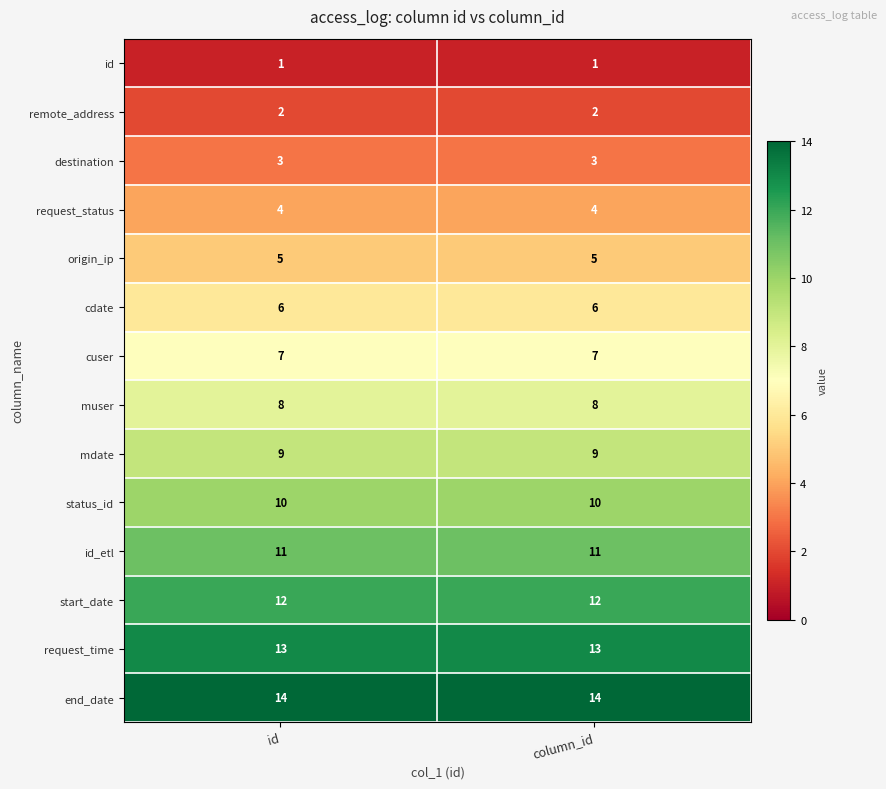

What is the sum of the request_status values at column_id and id?

8